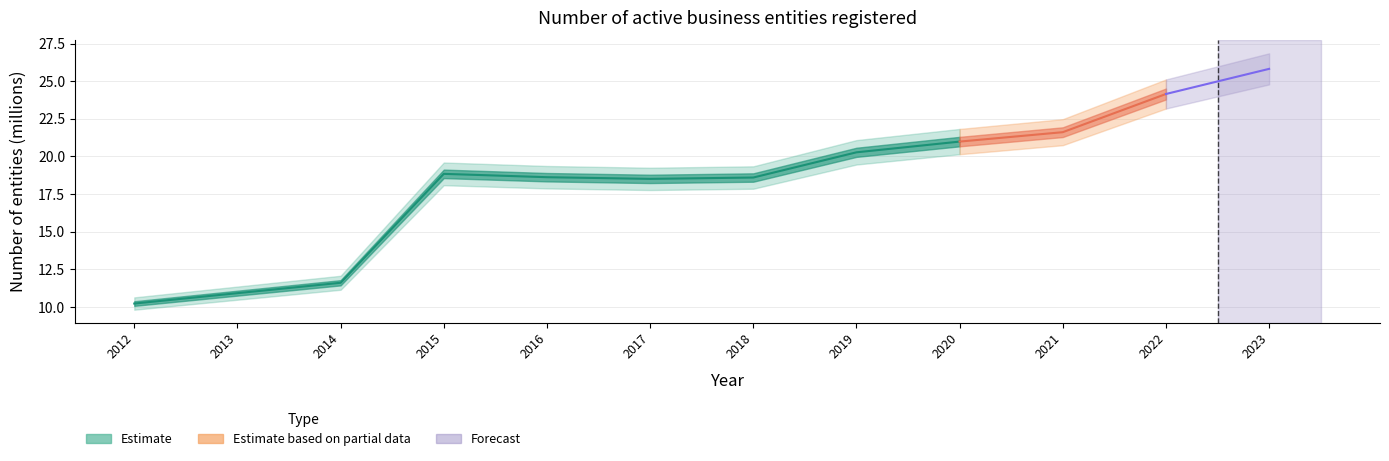

What is the difference between the second highest and minimum values?

13.9